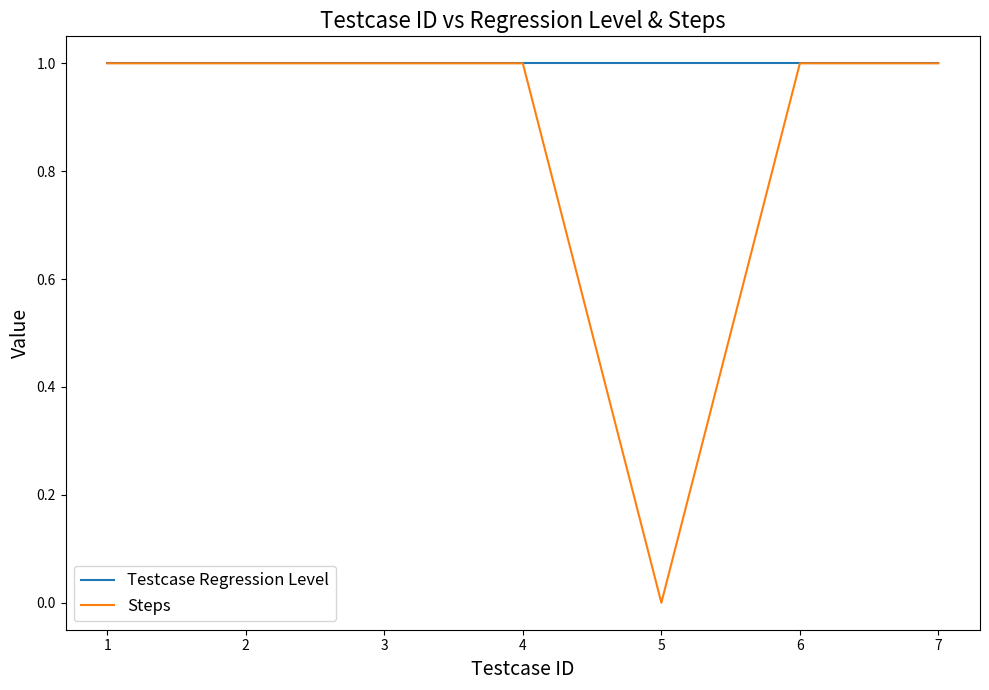

Rank the series by their average value, from highest to lowest.

Testcase Regression Level, Steps